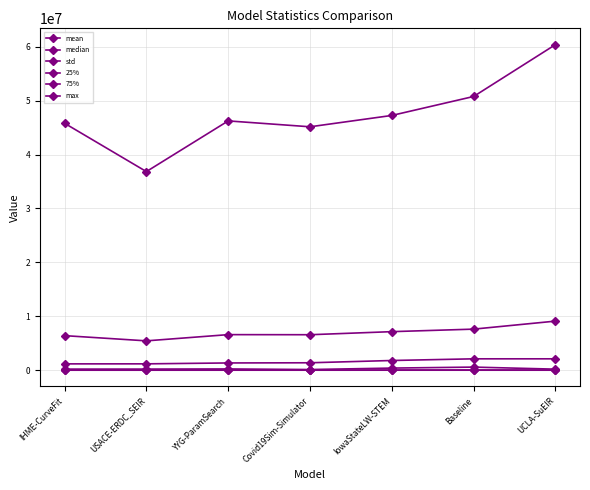

How many data points does each series have?

7